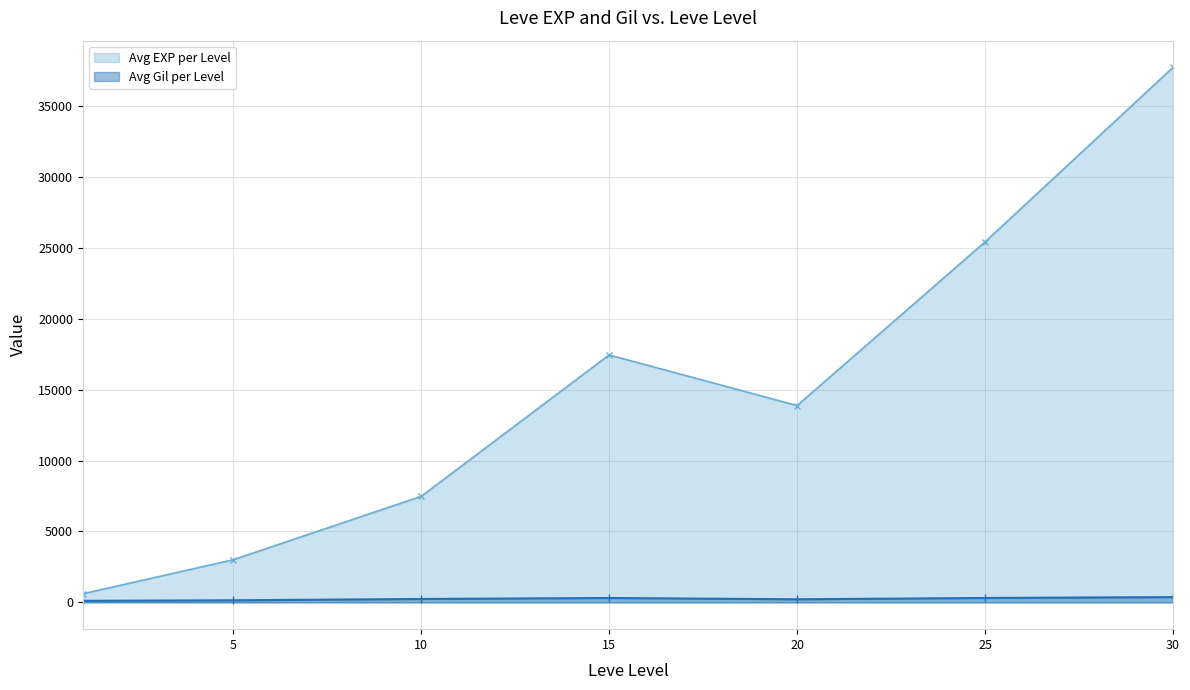

At how many categories does at least one series exceed 22296?

2